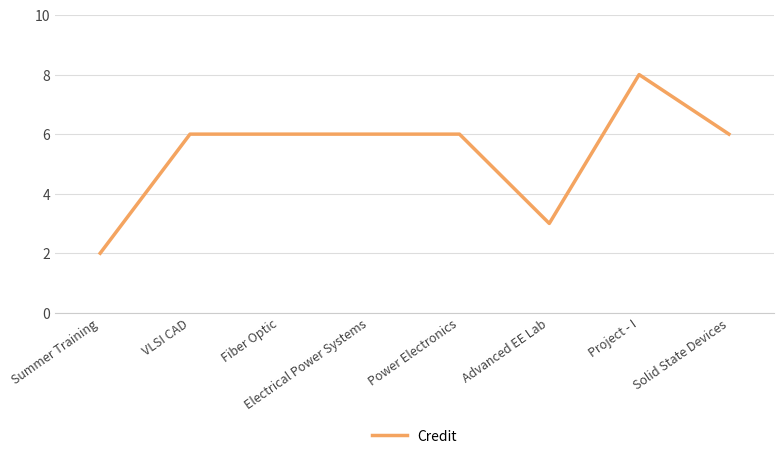

Reading right to left, what are all the values shown in this chart?

Solid State Devices=6	Project - I=8	Advanced EE Lab=3	Power Electronics=6	Electrical Power Systems=6	Fiber Optic=6	VLSI CAD=6	Summer Training=2